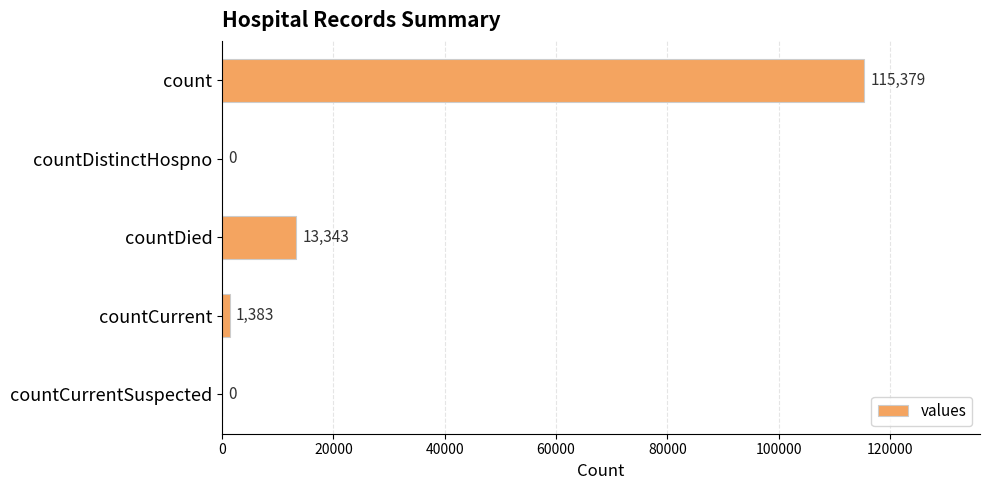

At which label is the value closest to 57689?

countDied